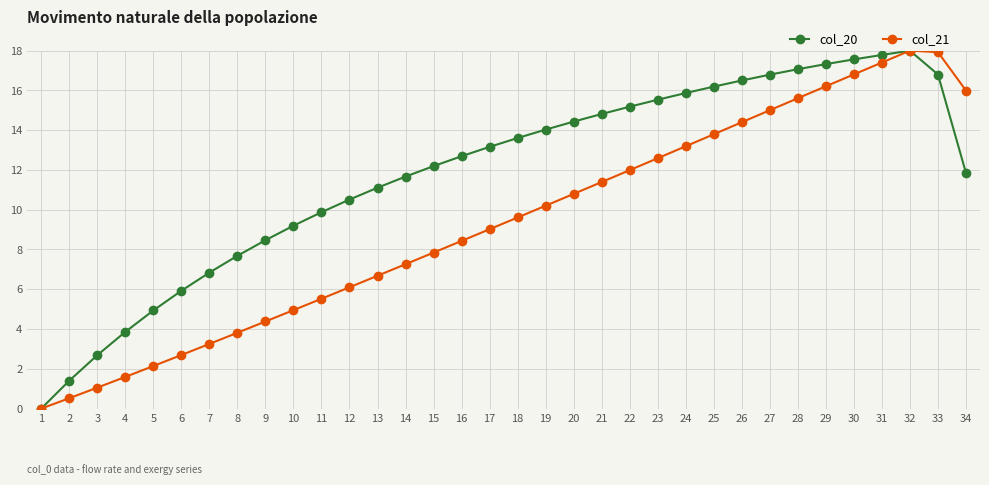

Is the value of col_20 at 28 greater than the value of col_21 at 21?

Yes